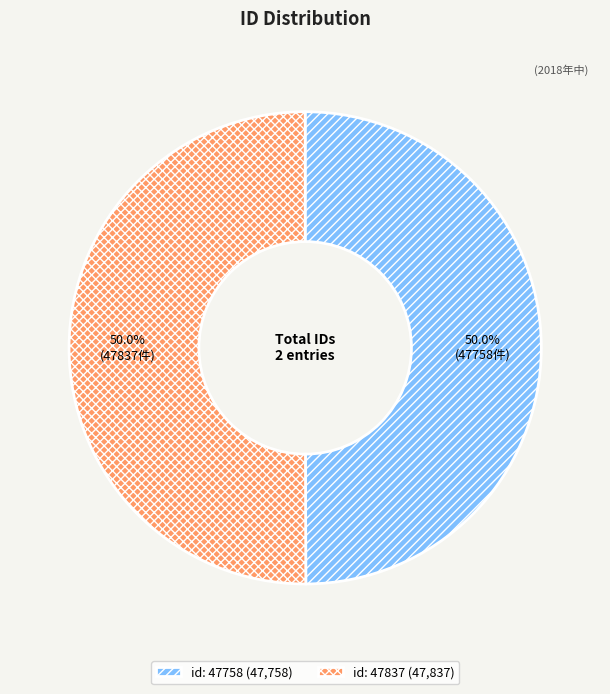

The id: 47837 slice represents 35% of the pie. True or false?

False